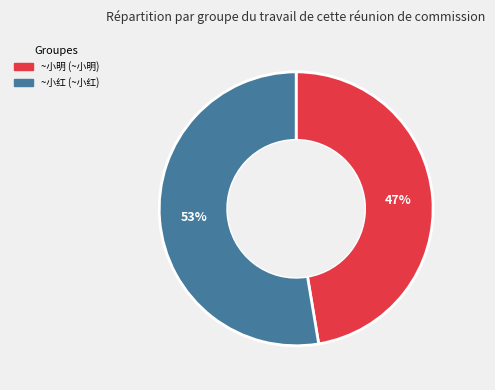

Is there a majority slice in this chart?

Yes